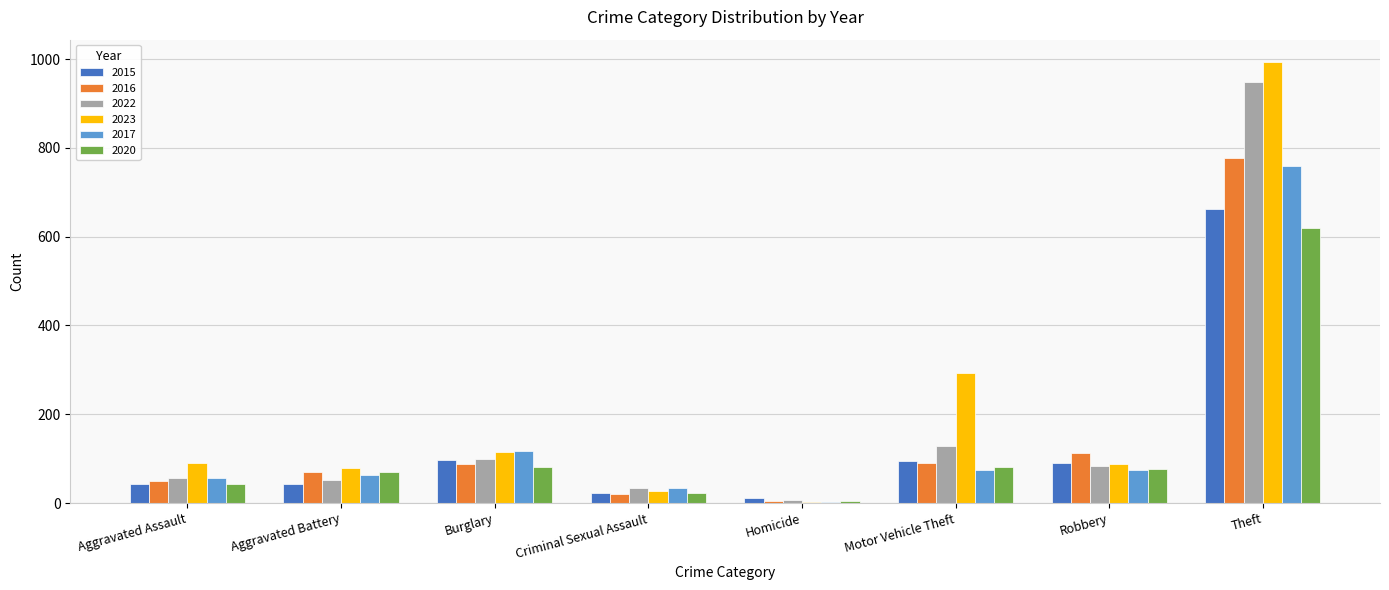

What is the approximate value of 2022 at Motor Vehicle Theft?

129